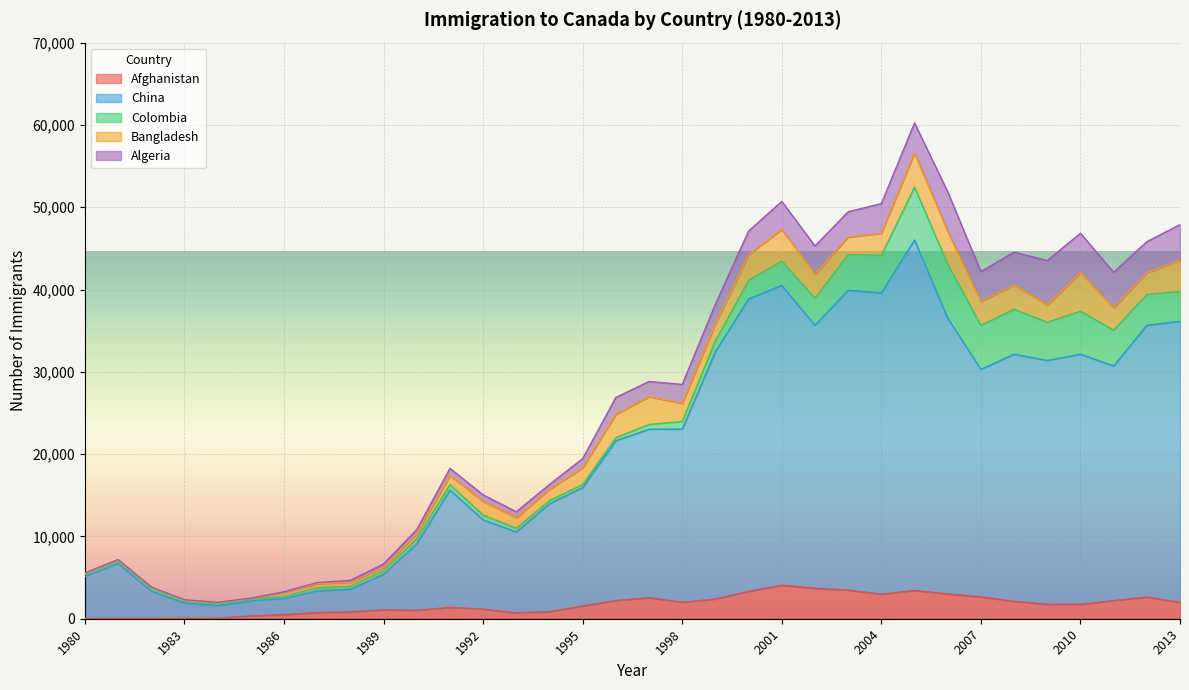

How many lines are shown in the chart?

5